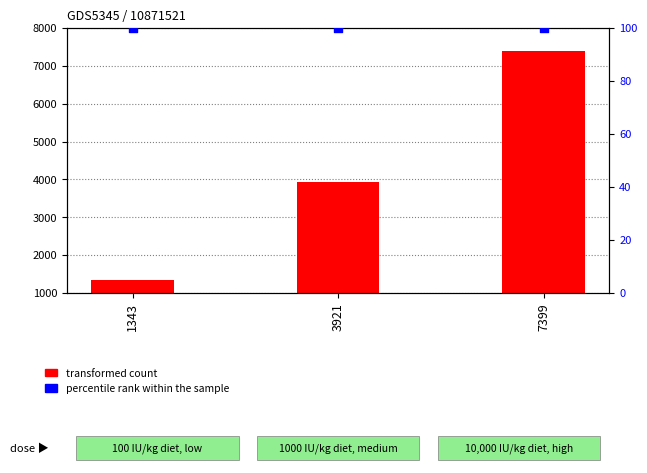

At which category is the sum across all series the highest?

7399